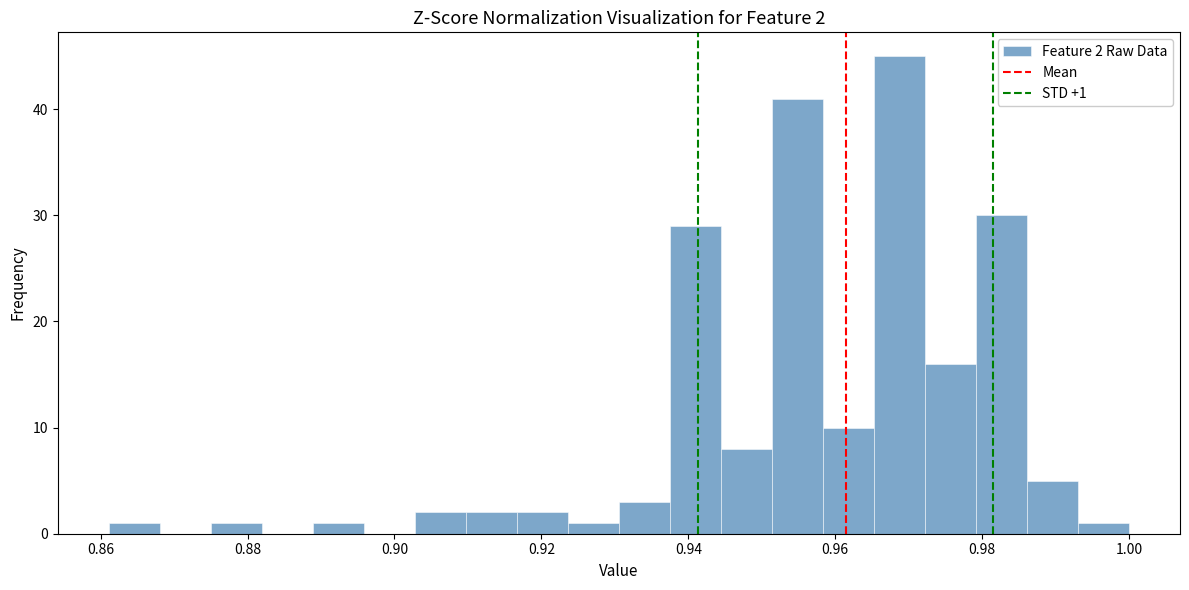

Read against the x-axis, roughly where is the centre of the tallest bar?

0.968